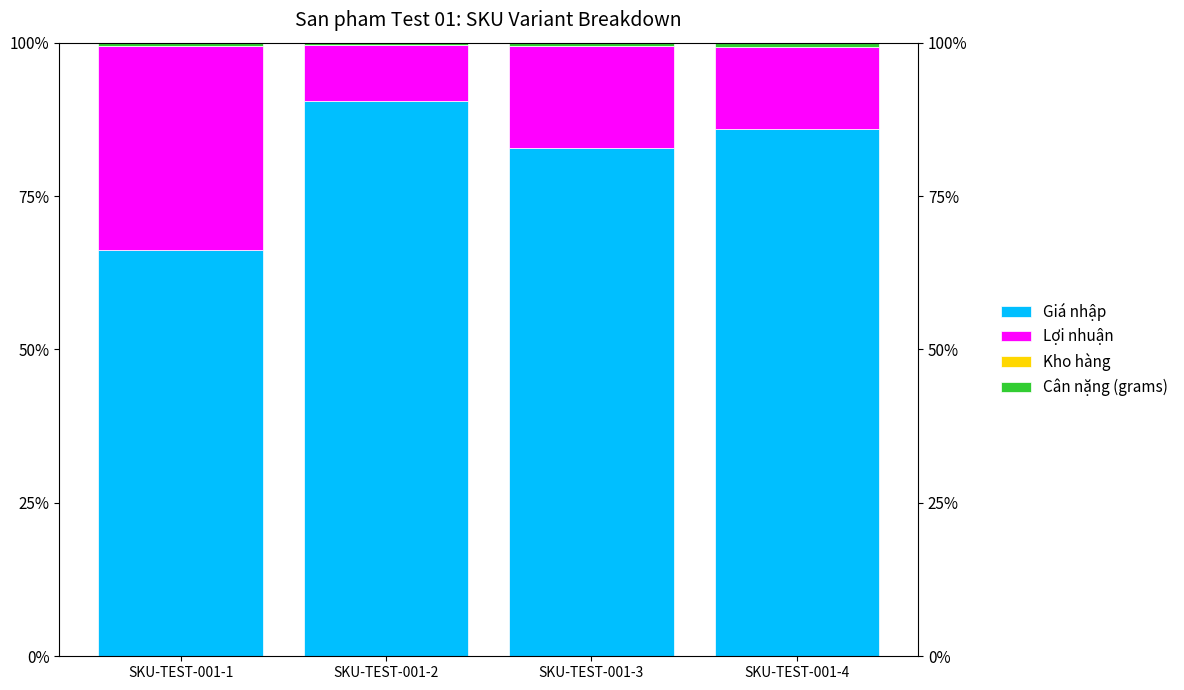

At which label is Giá nhập closest to 78?

SKU-TEST-001-3